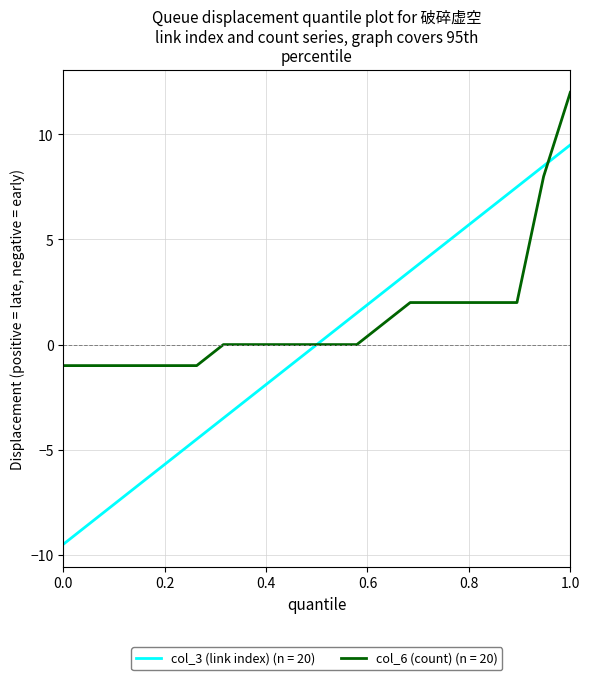

How many lines are shown in the chart?

2